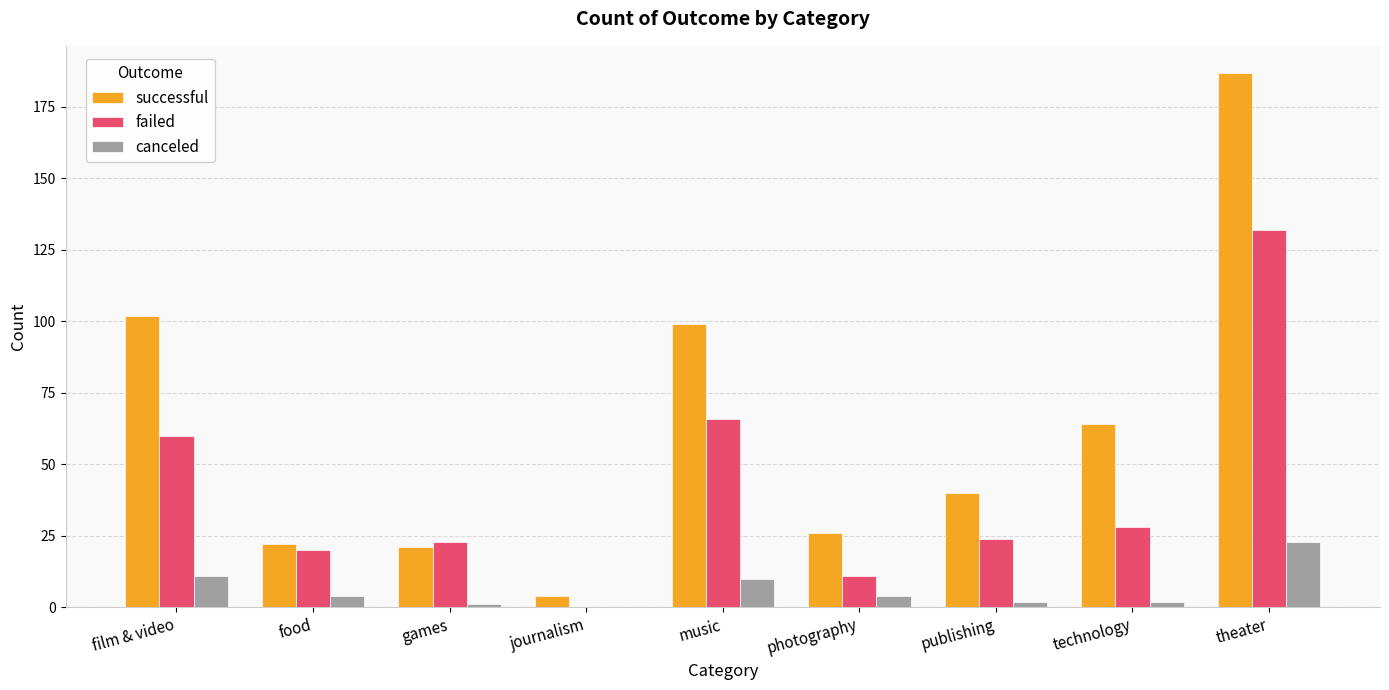

How many categories are shown in the chart?

9